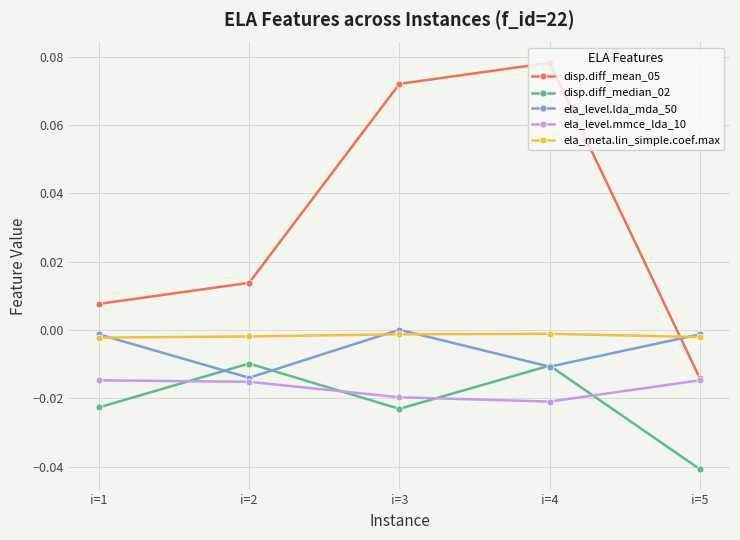

How many times do ela_level.mmce_lda_10 and disp.diff_median_02 cross each other?

4